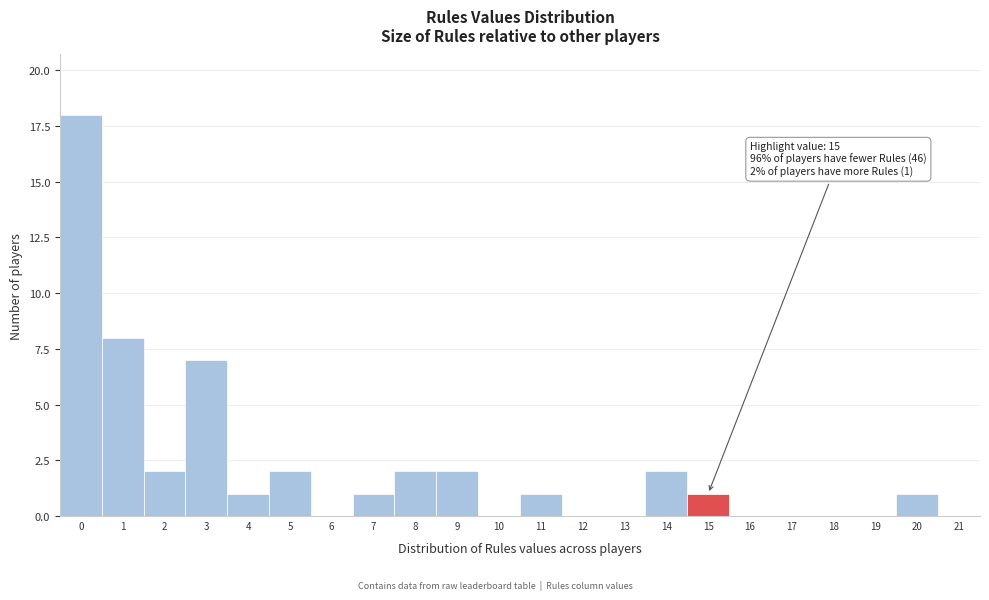

Reading left to right, extract all data points from this chart.

0=18	1=8	2=2	3=7	4=1	5=2	6=0	7=1	8=2	9=2	10=0	11=1	12=0	13=0	14=2	15=1	16=0	17=0	18=0	19=0	20=1	21=0